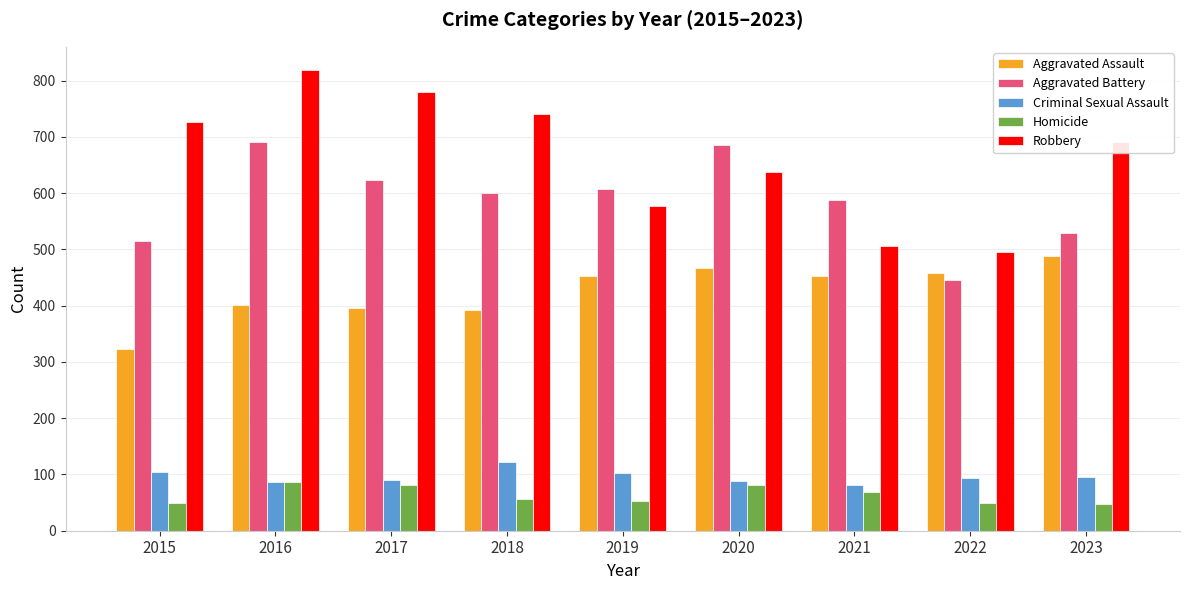

What is the average value of the Aggravated Battery series?

587